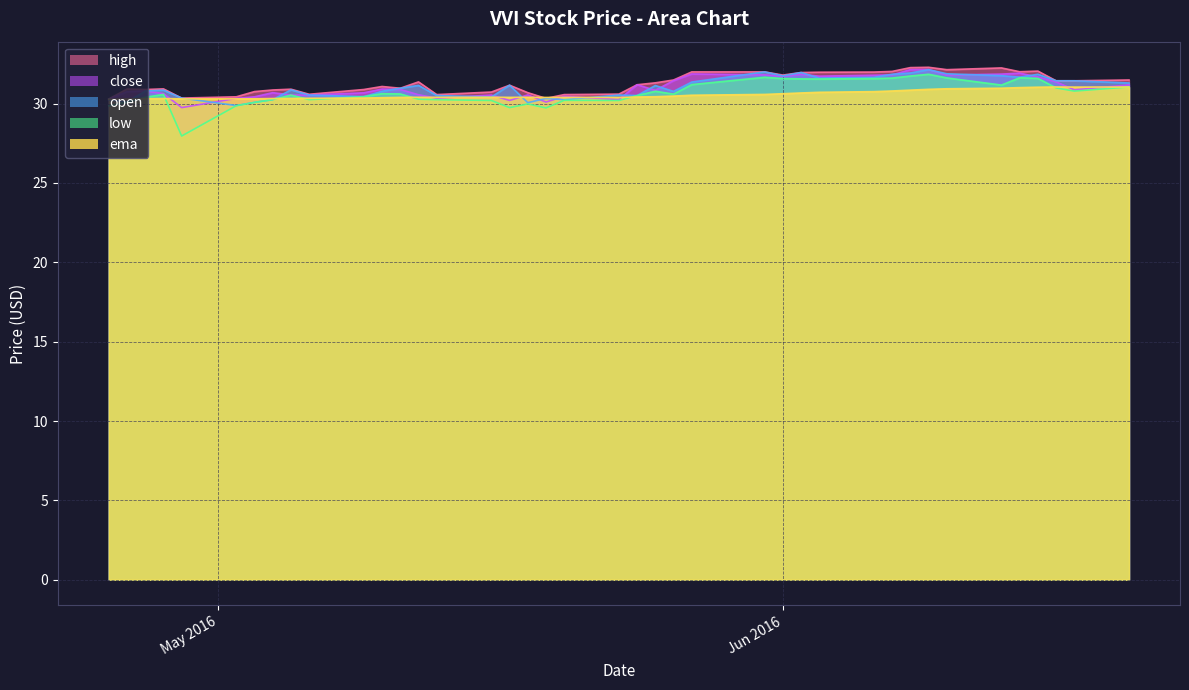

What is the value of the open point at the 14th from the left?

31.1